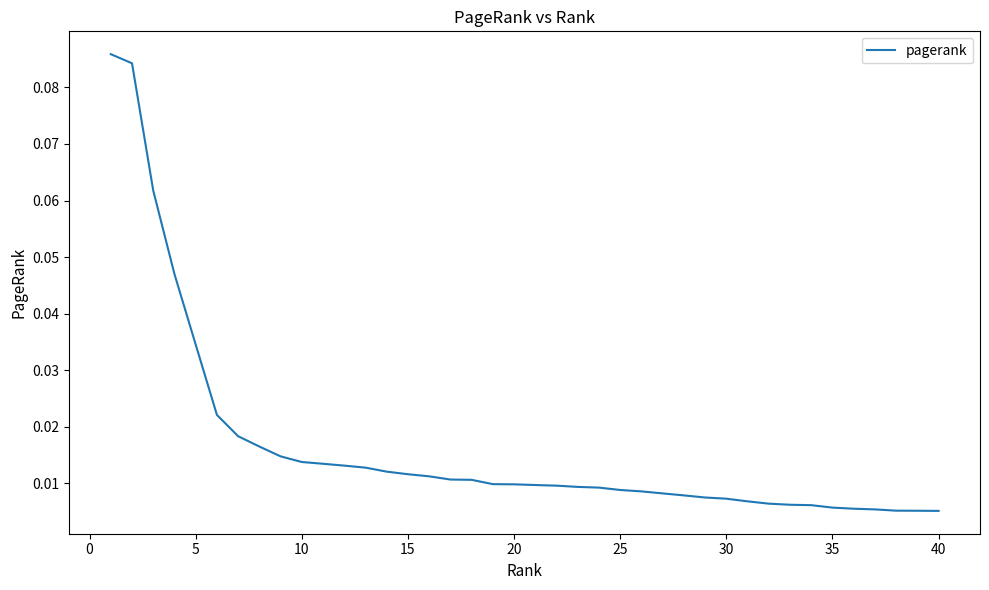

Does the chart display data point markers on the line(s)?

No